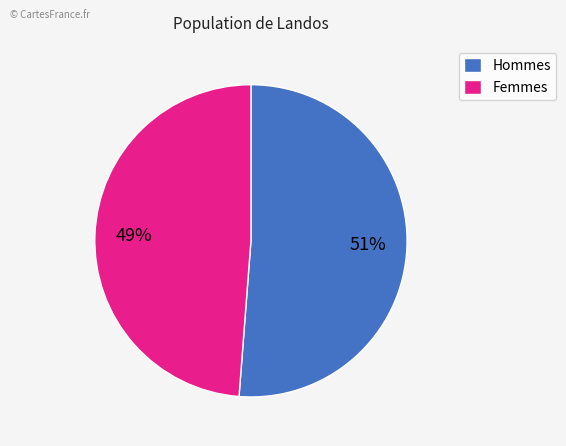

Which category has the smallest portion of the pie?

Femmes